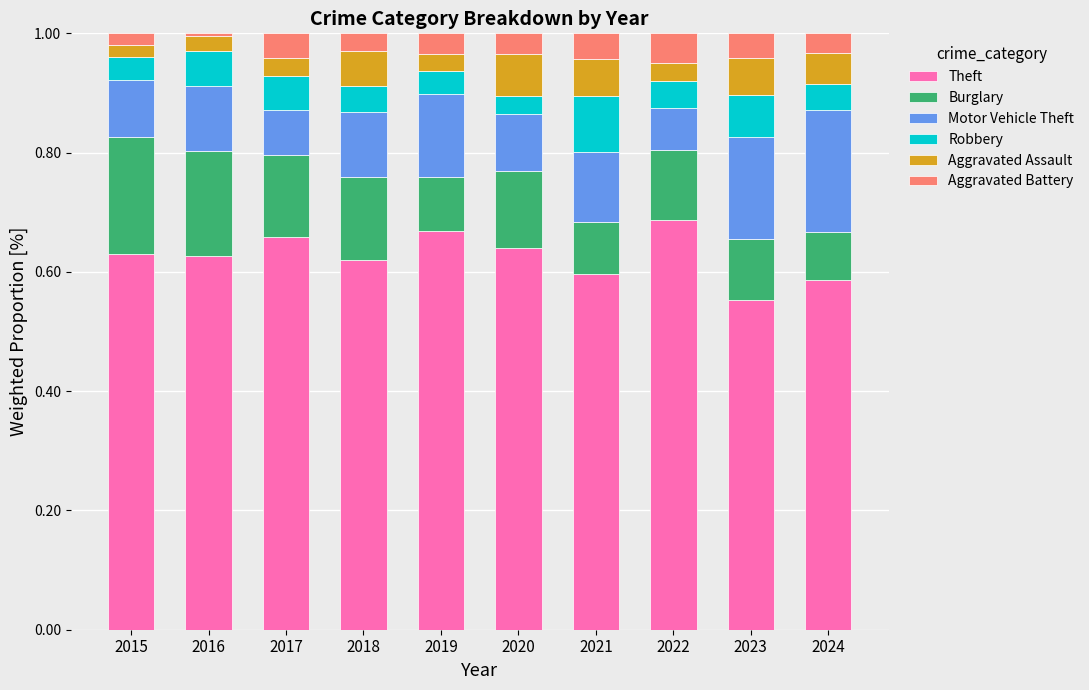

Is it true that Theft equals 0.2 at 2023?

False